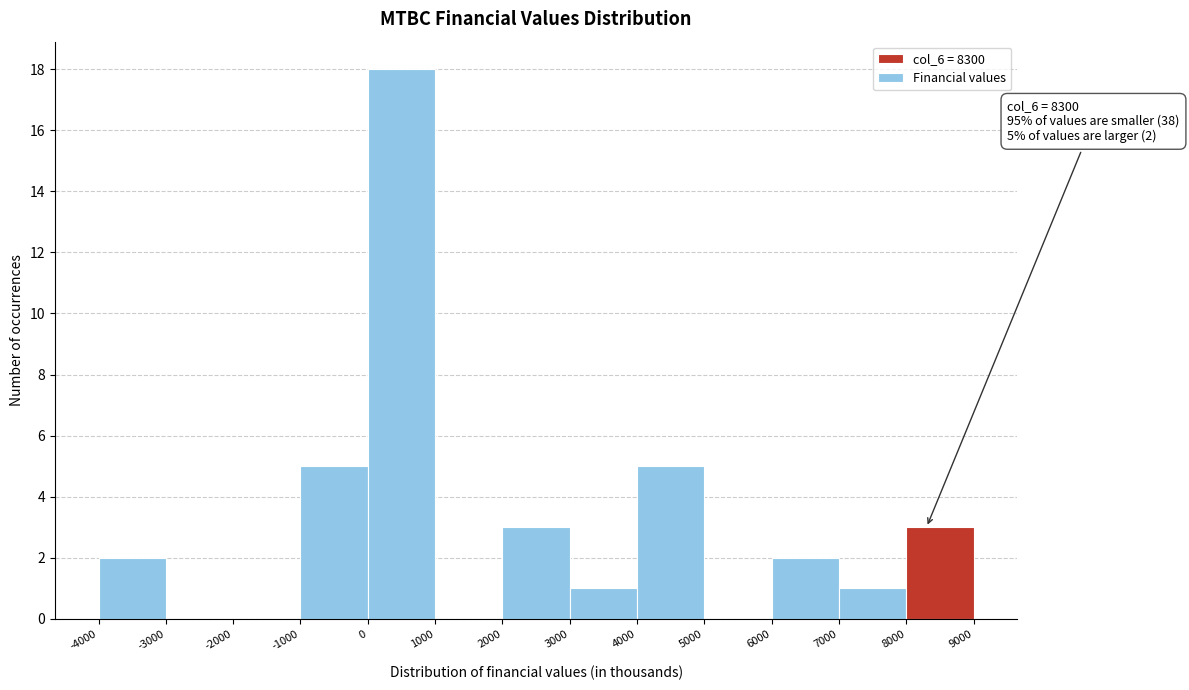

Over which range of the x-axis is the bar tallest?

0 to 1000